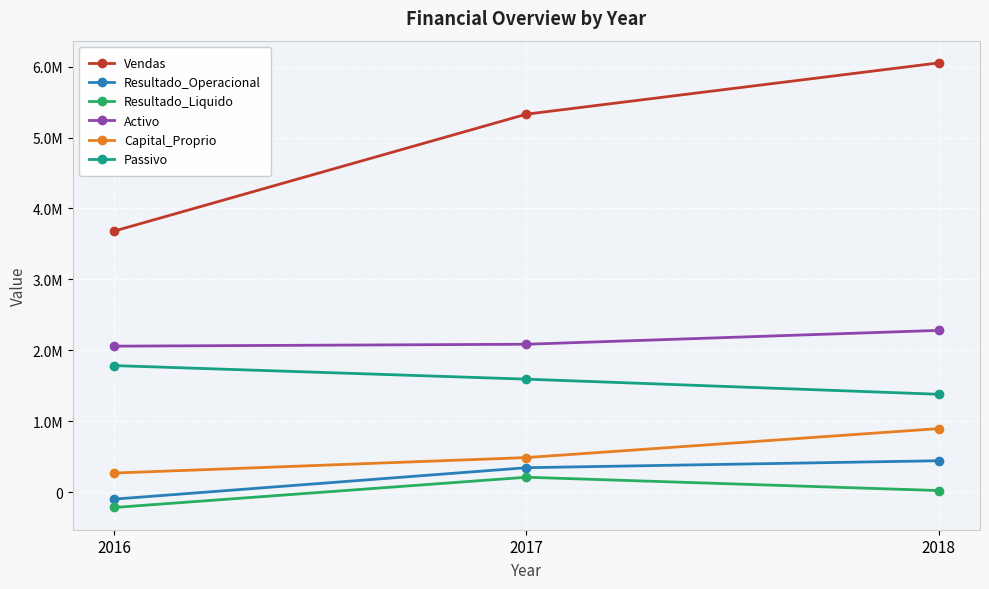

List the series in order of their peak value, lowest first.

Resultado_Liquido, Resultado_Operacional, Capital_Proprio, Passivo, Activo, Vendas